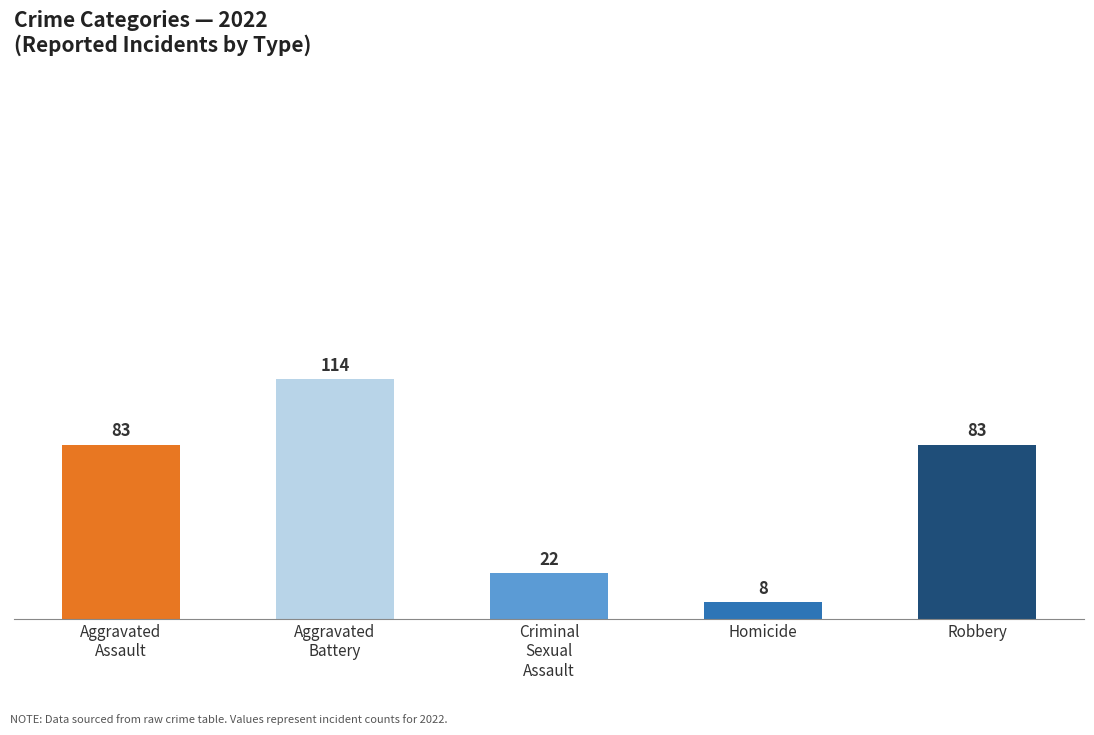

Count the values in the range 22 to 83.

3